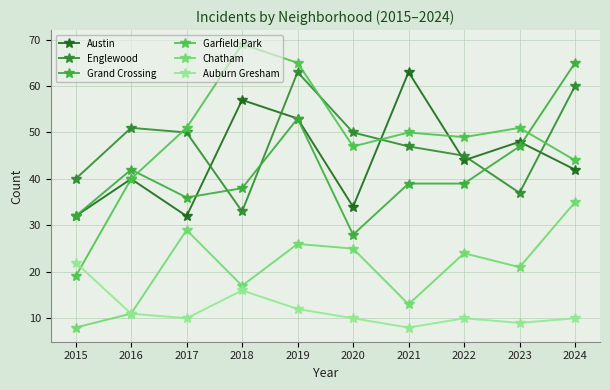

Is it true that Englewood equals 89 at 2020?

False